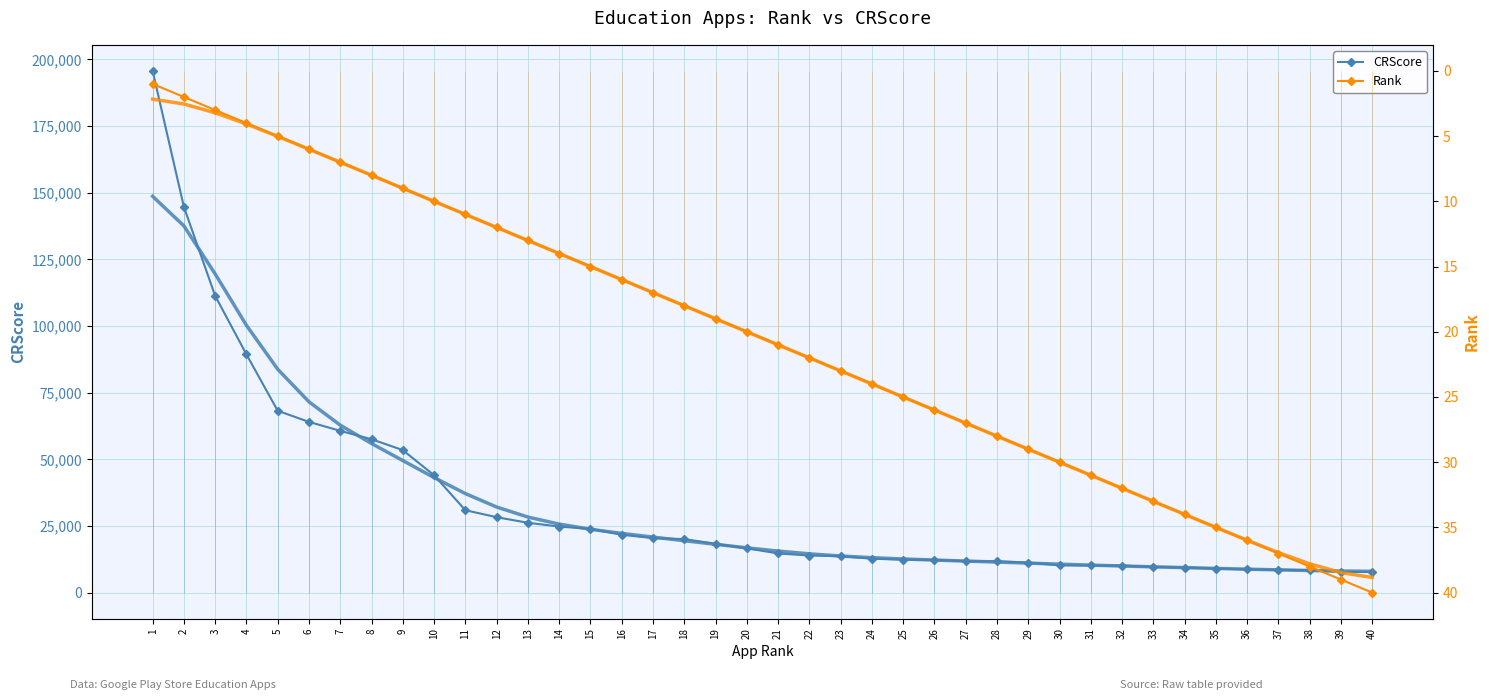

List the labels in order of Rank value, largest first.

40, 39, 38, 37, 36, 35, 34, 33, 32, 31, 30, 29, 28, 27, 26, 25, 24, 23, 22, 21, 20, 19, 18, 17, 16, 15, 14, 13, 12, 11, 10, 9, 8, 7, 6, 5, 4, 3, 2, 1